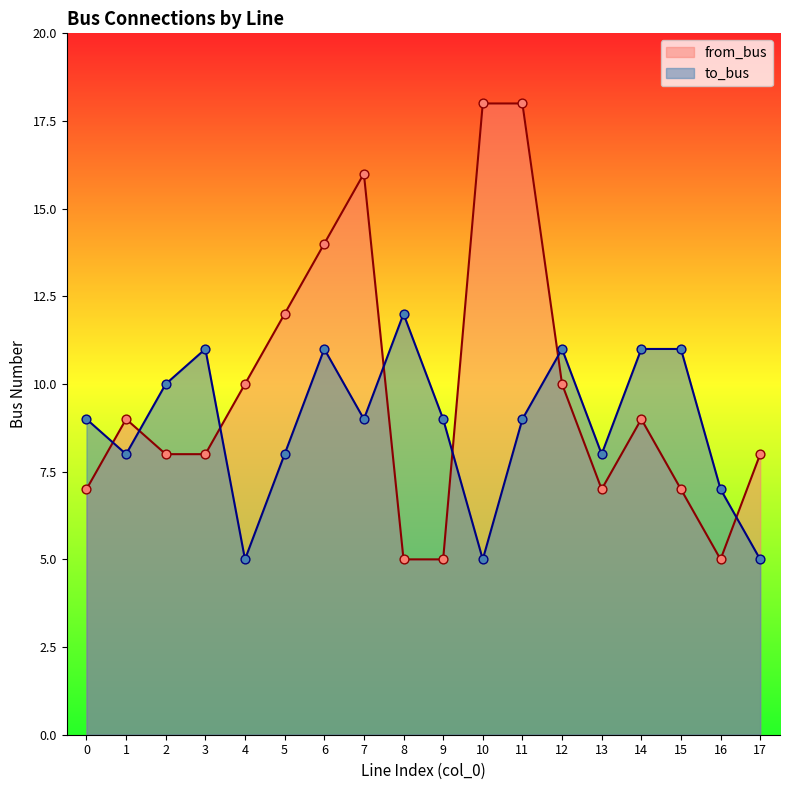

Which series has the largest total across all categories?

from_bus